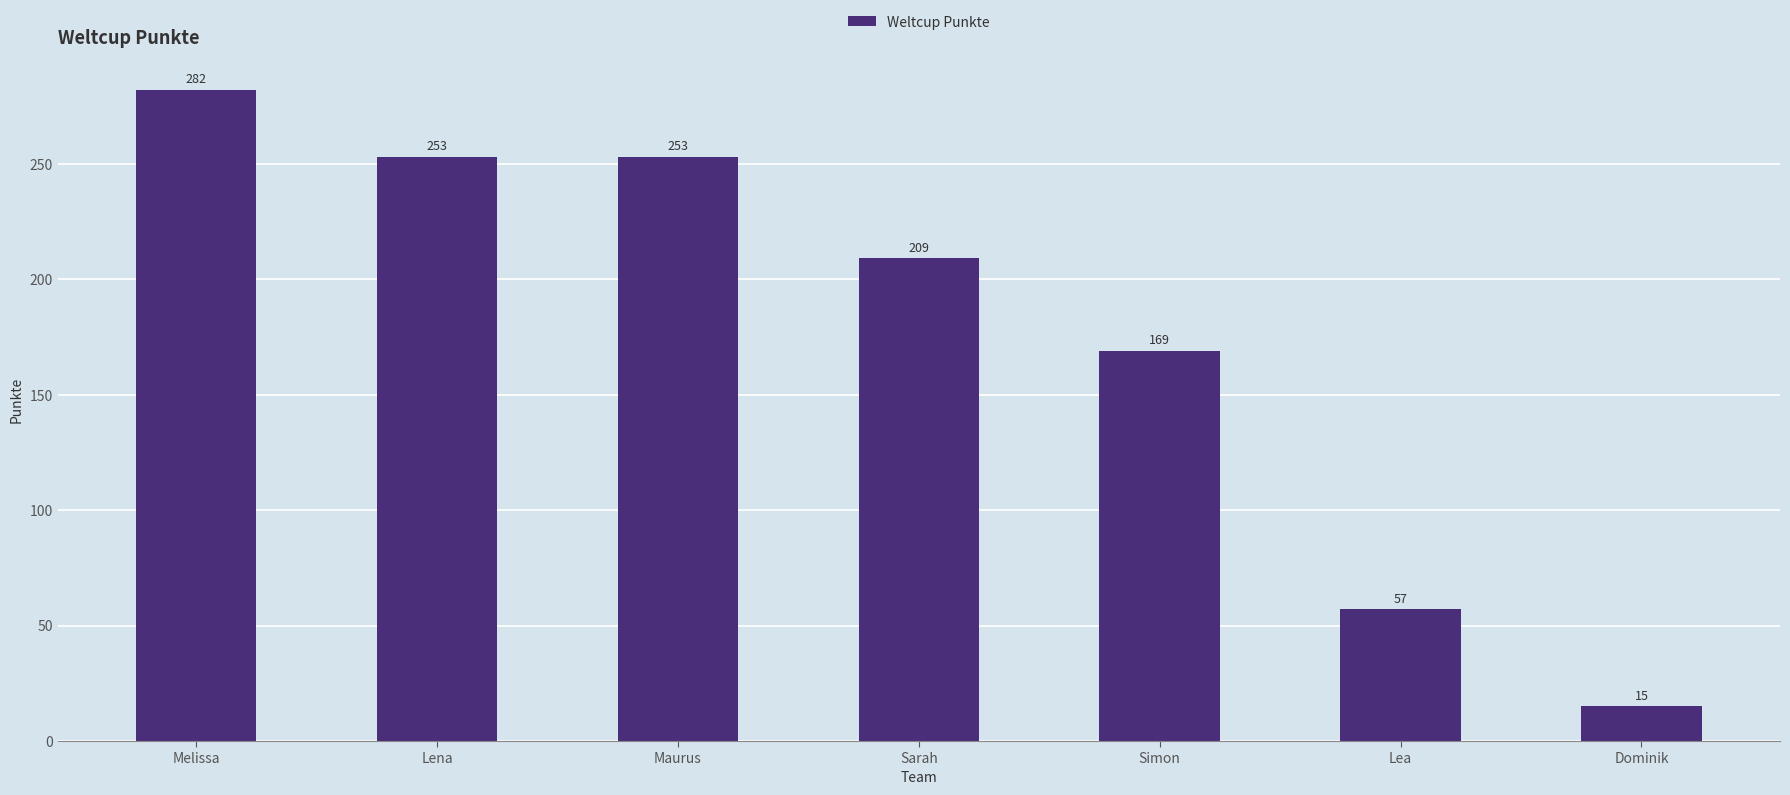

What is the value of the 4th bar from the left?

209